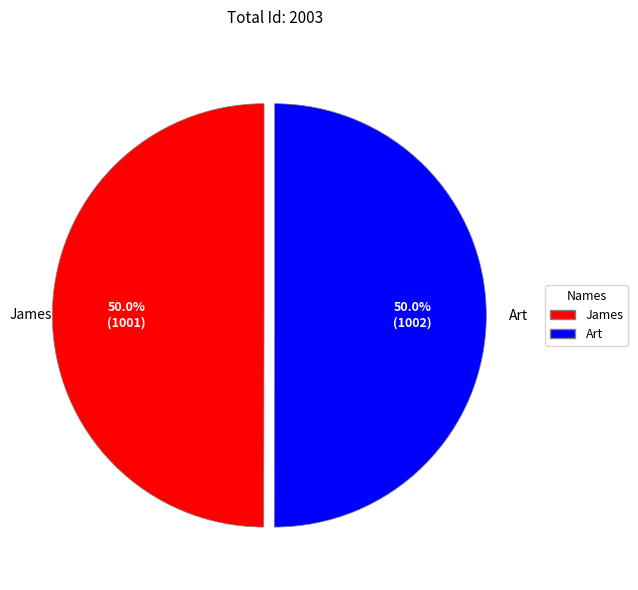

What percentage is NOT represented by Art?

50.0%